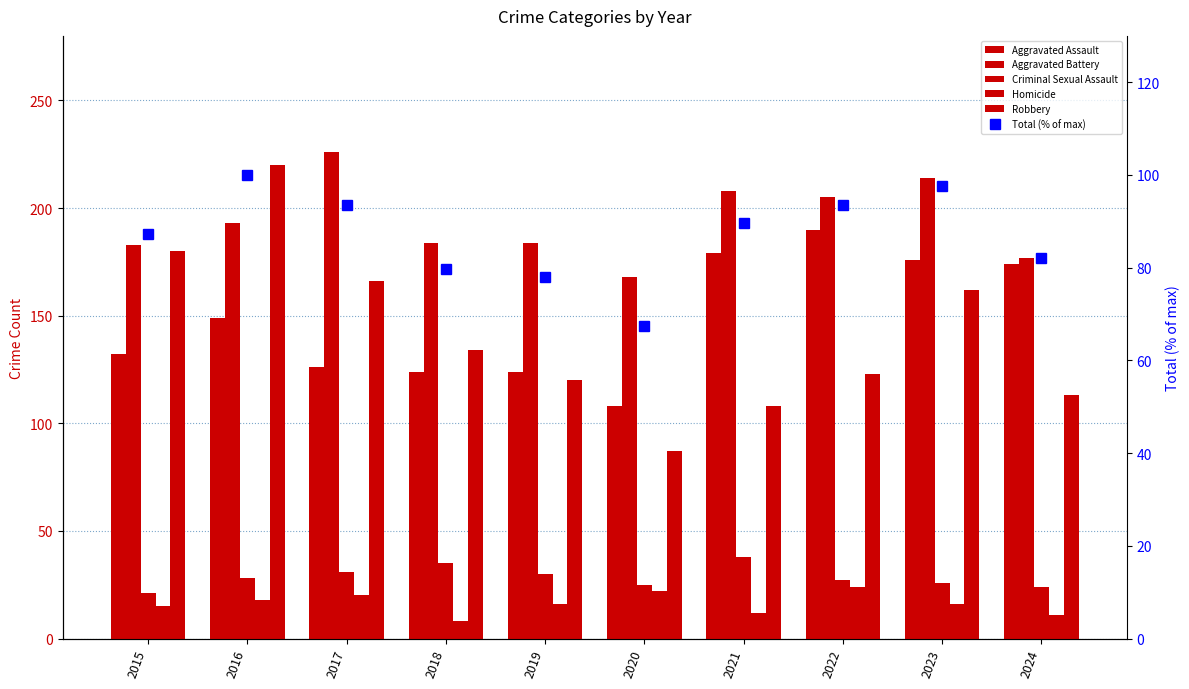

What are all the series names shown in the legend?

Aggravated Assault, Aggravated Battery, Criminal Sexual Assault, Homicide, Robbery, Total (% of max)